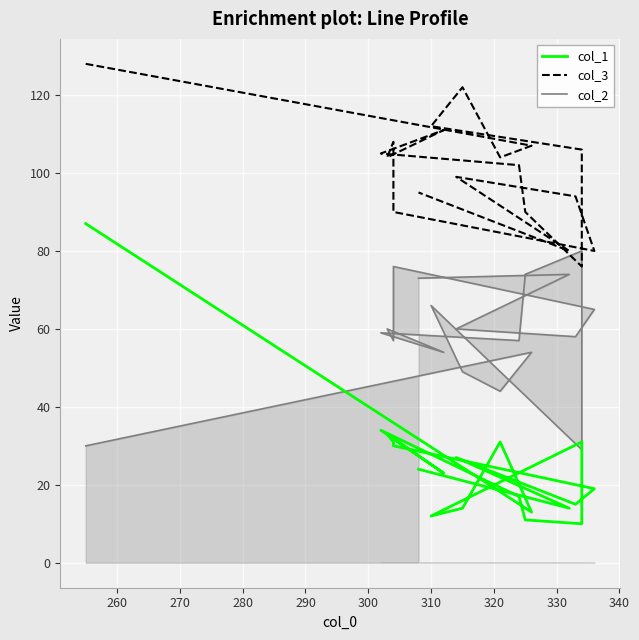

What is the difference between the second highest and second lowest values in the col_1 series?

23